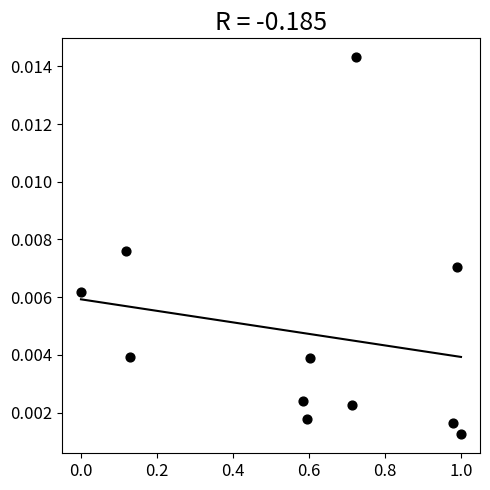

What is the average X value?

0.6